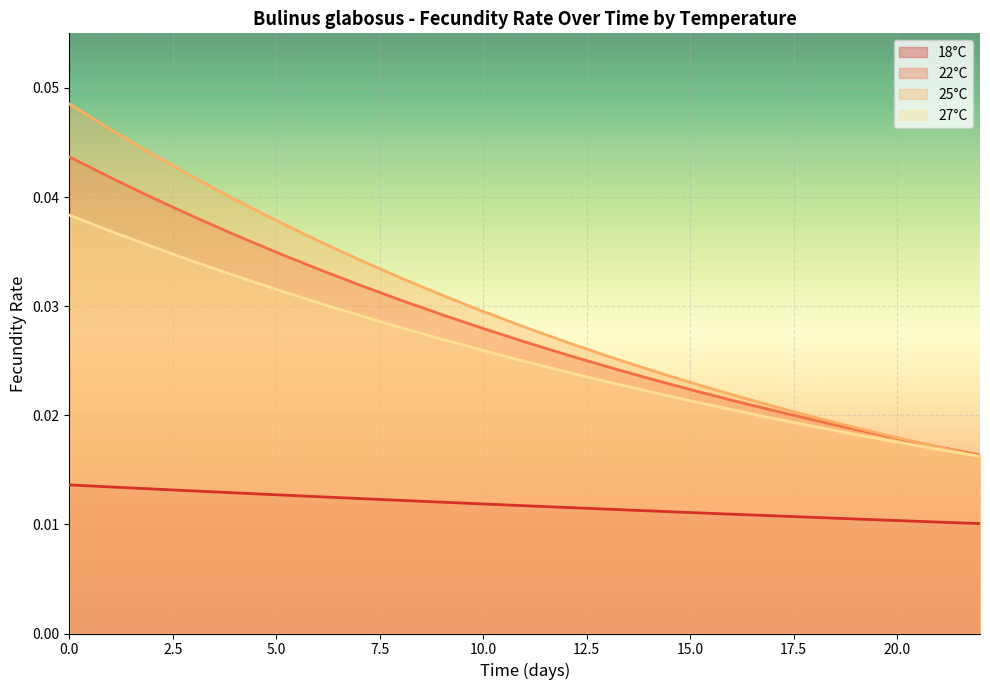

The 27°C series shows 0.0 at 13. True or false?

True